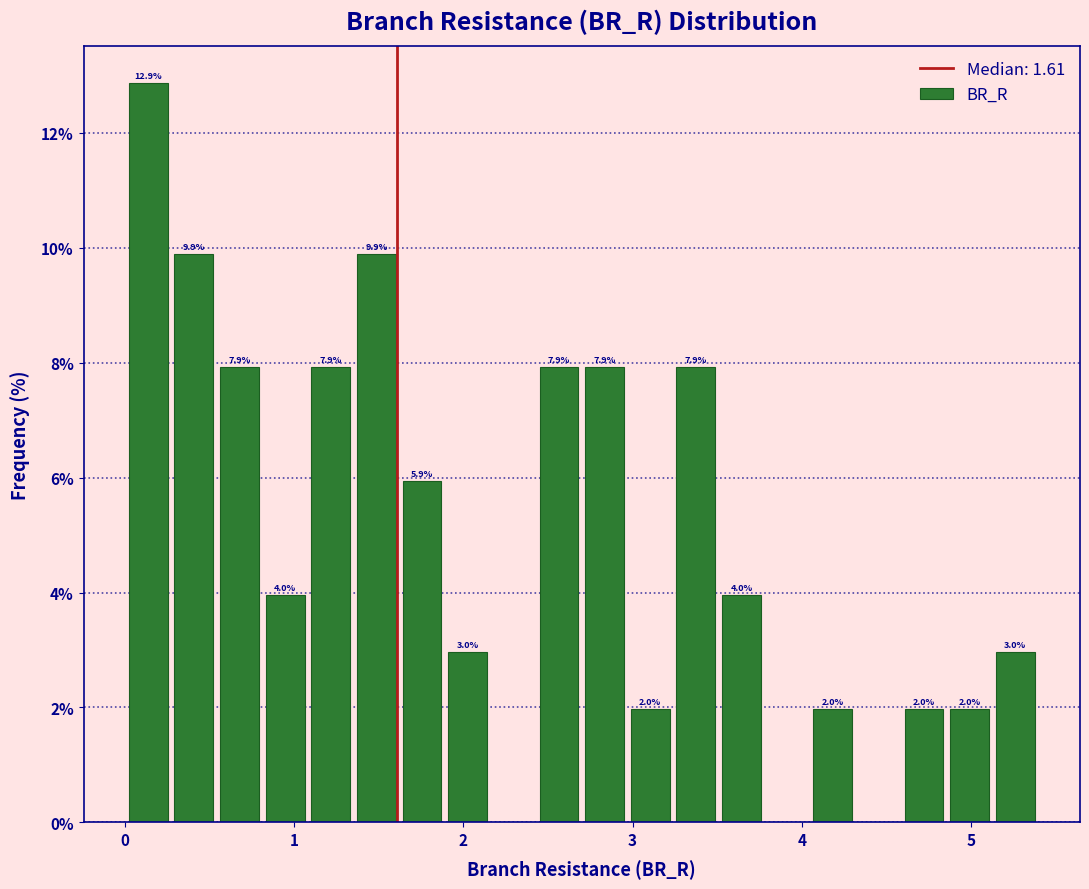

Around what value on the x-axis is the tallest bar? Give the approximate position of its centre, as read against the axis.

0.1